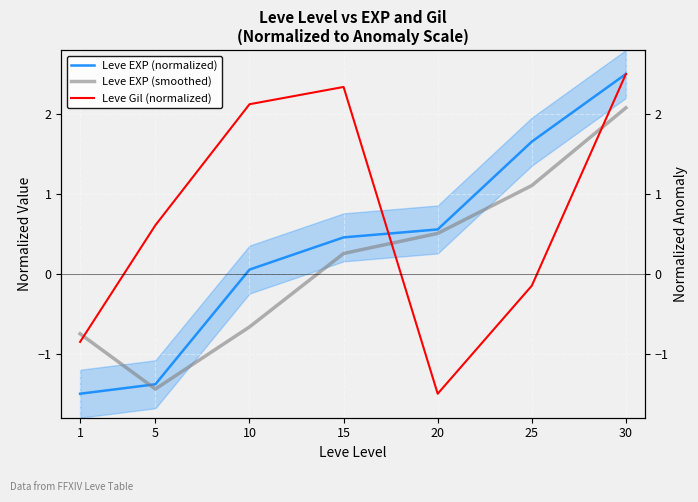

Where does the Leve EXP (smoothed) series first go above 0?

15